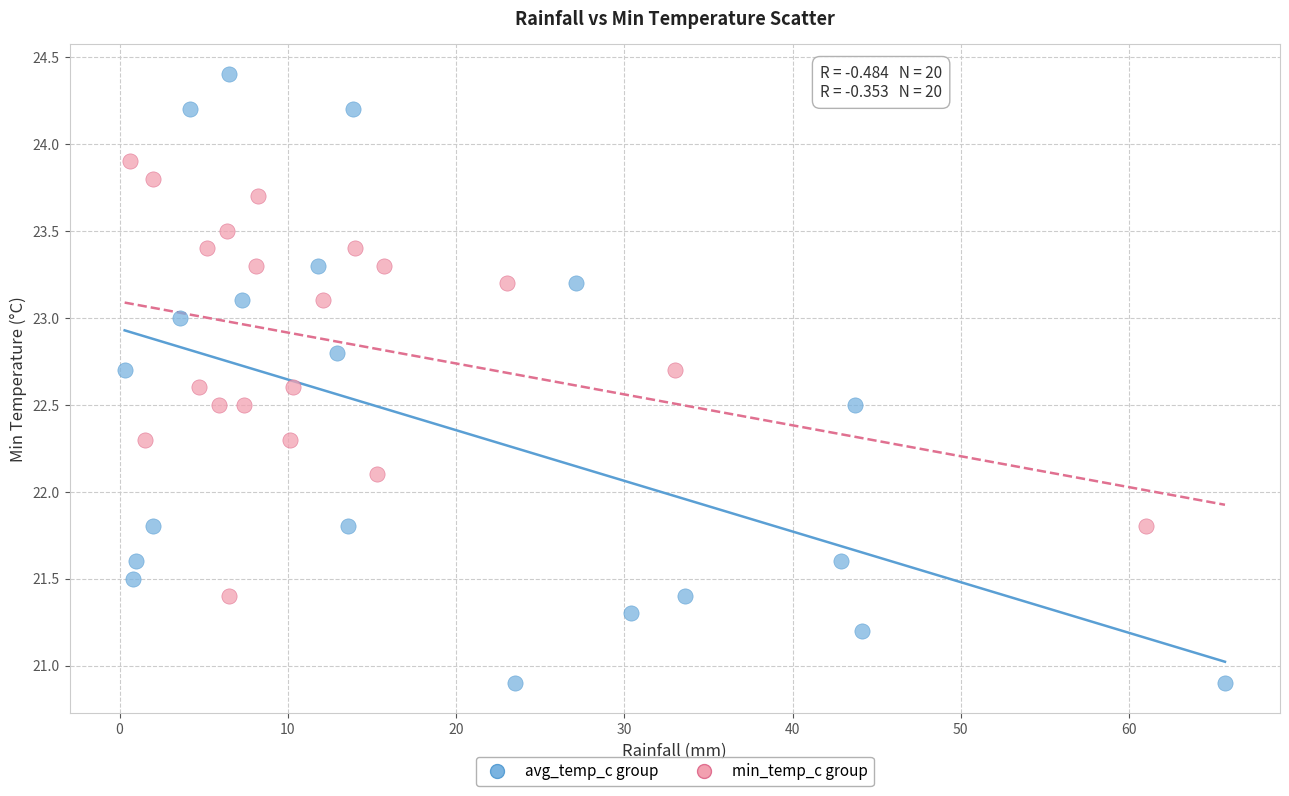

Which series contains the highest Y value?

avg_temp_c group